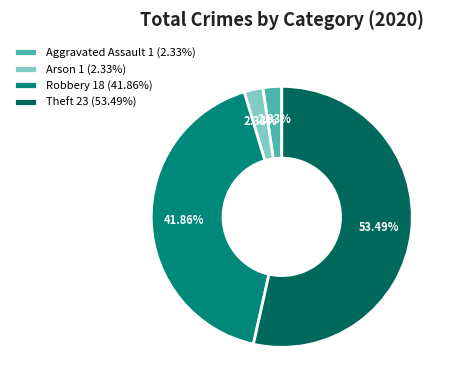

Is Aggravated Assault 1 (2.33%) the majority of the pie?

No